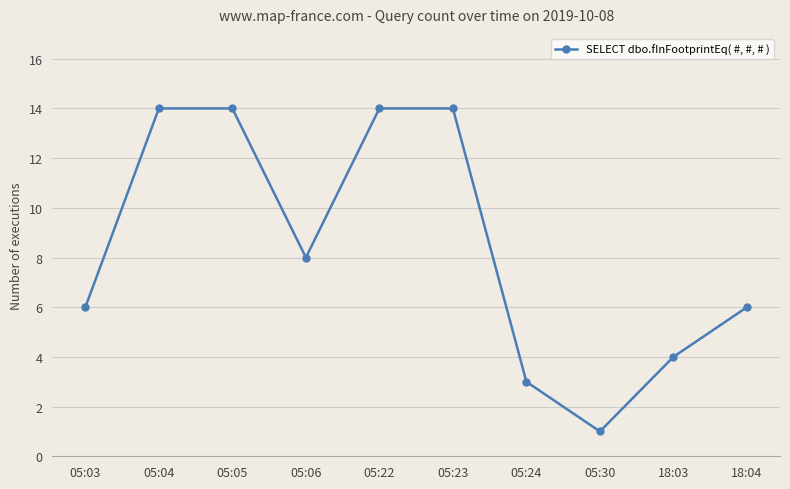

Is this an area chart (filled region under the line)?

No